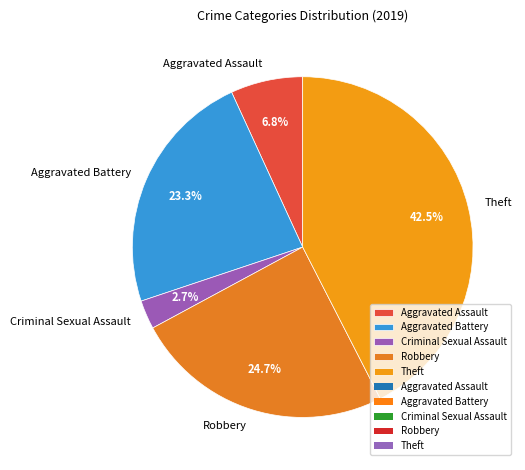

Which has a higher value, Criminal Sexual Assault or Theft?

Theft